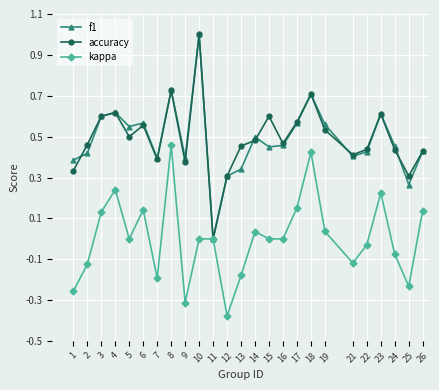

True or false: f1 has a value of 0.4 at 22.

True